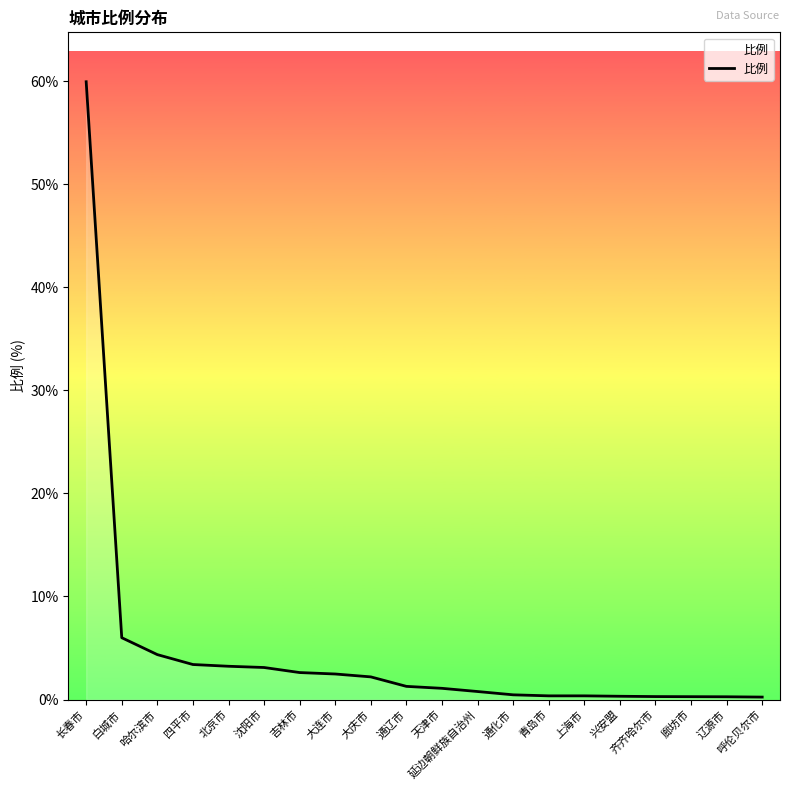

What position from the left is 大连市?

8